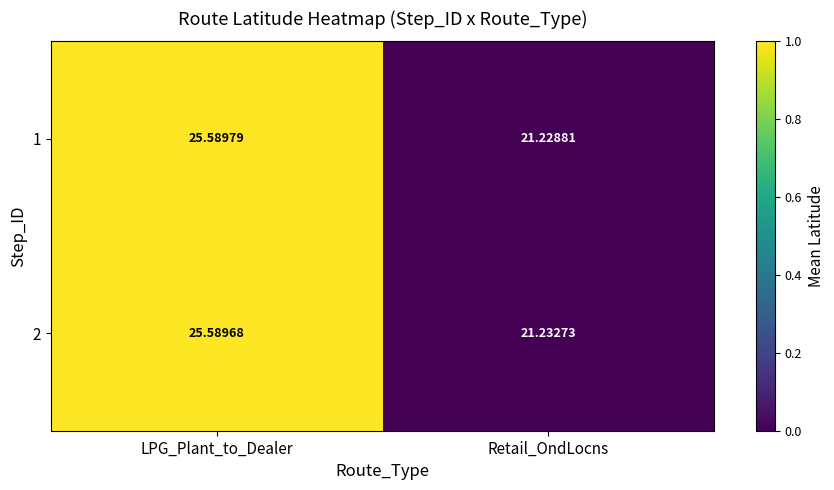

At which label does 2 reach its peak?

LPG_Plant_to_Dealer